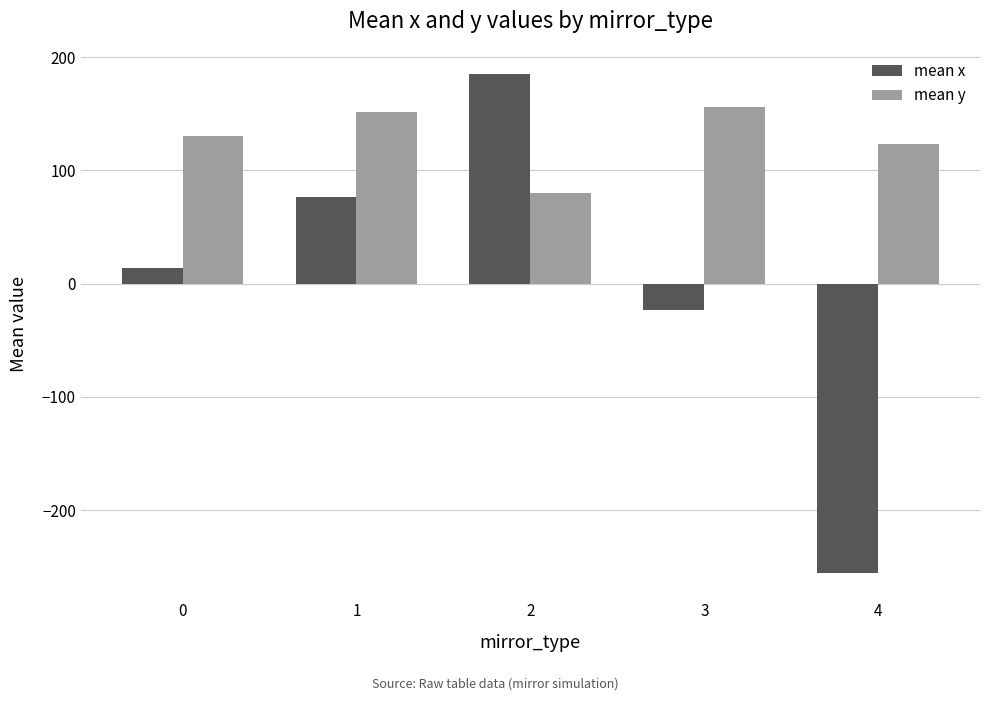

Reading left to right, list all the values displayed in this chart.

mean x: 0=14.2	1=76.2	2=185.3	3=-23.6	4=-255.8
mean y: 0=130.4	1=151.9	2=79.8	3=155.9	4=123.2